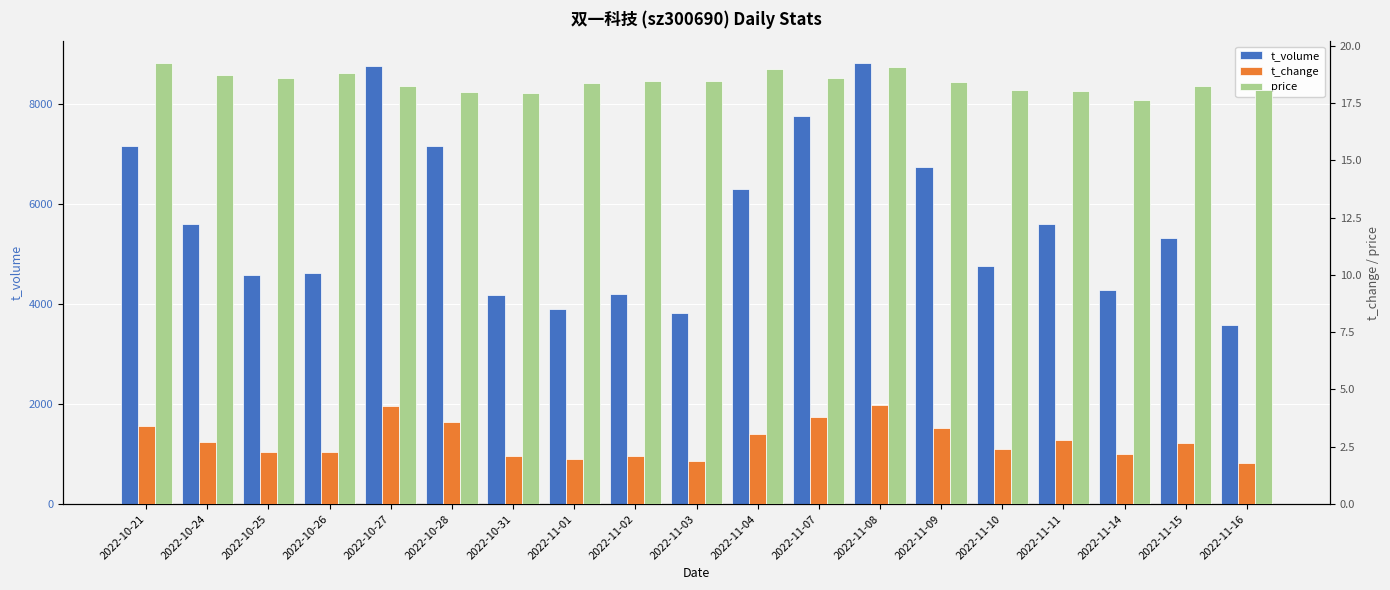

What is the sum of the price values at 2022-11-03 and 2022-10-24?

37.2